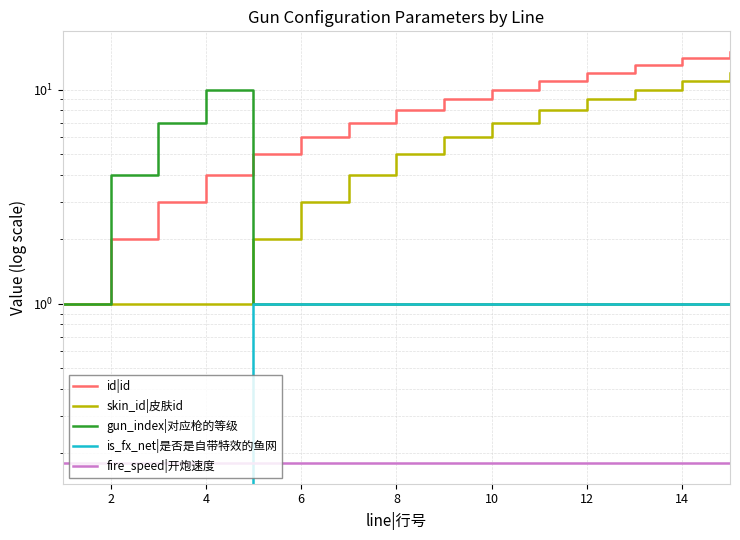

How many lines are shown in the chart?

5